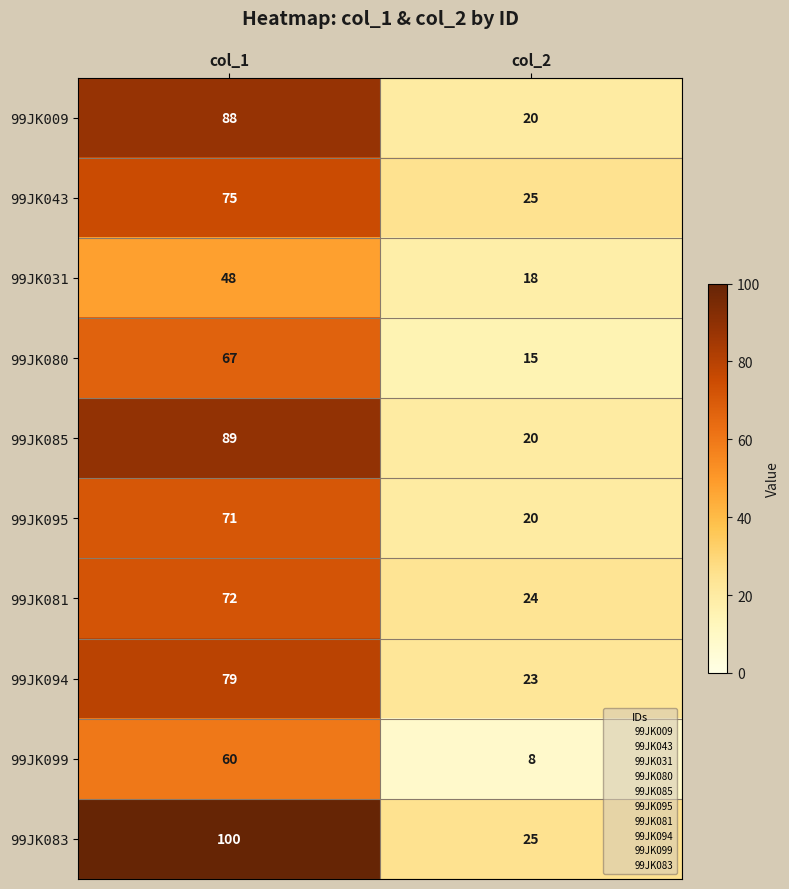

The value of 99JK094 at col_2 is 14. True or false?

False